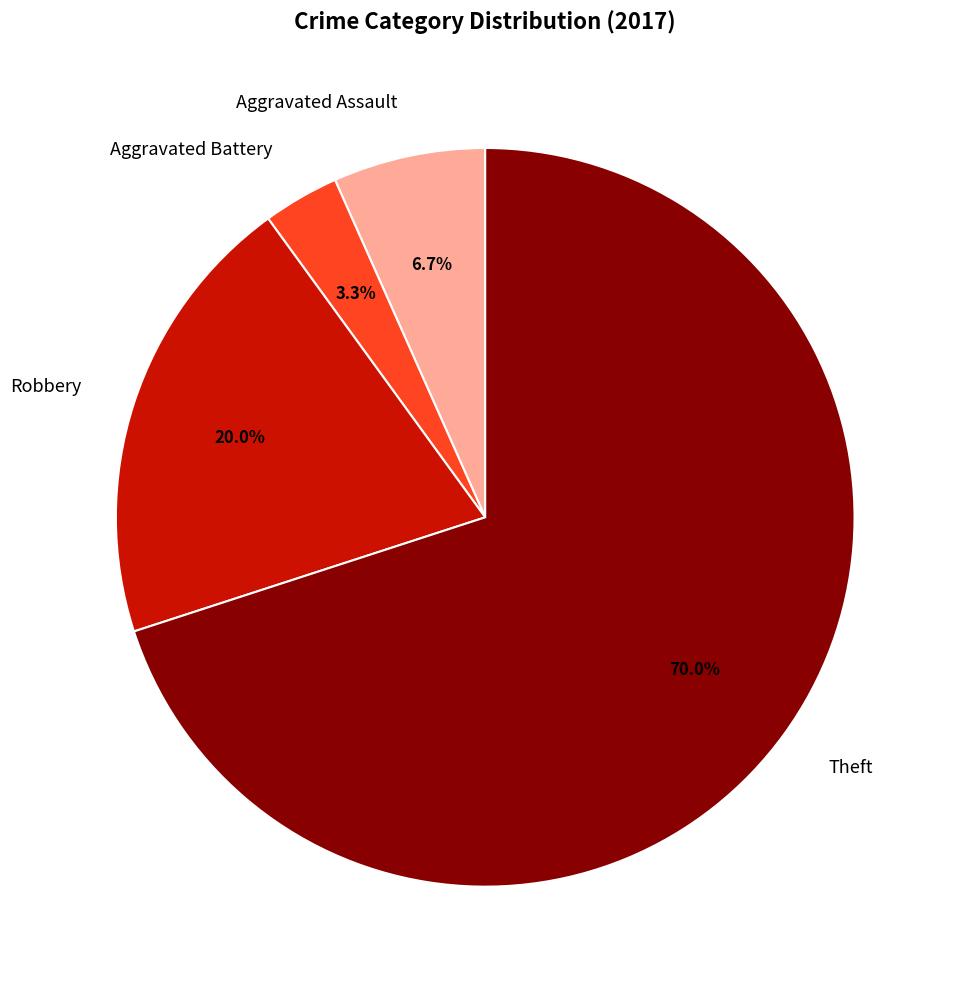

How many segments does this pie chart have?

4